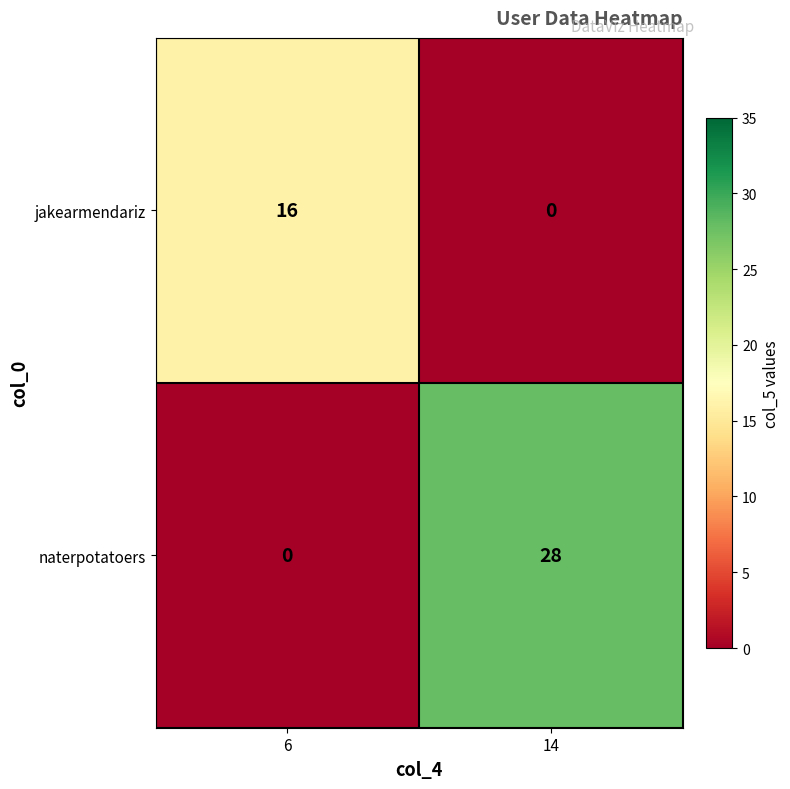

What is the difference between the maximum and minimum values in the naterpotatoers series?

28